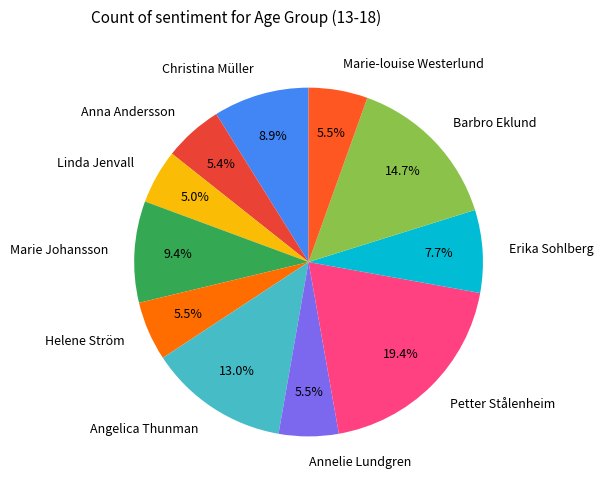

Is there a majority slice in this chart?

No